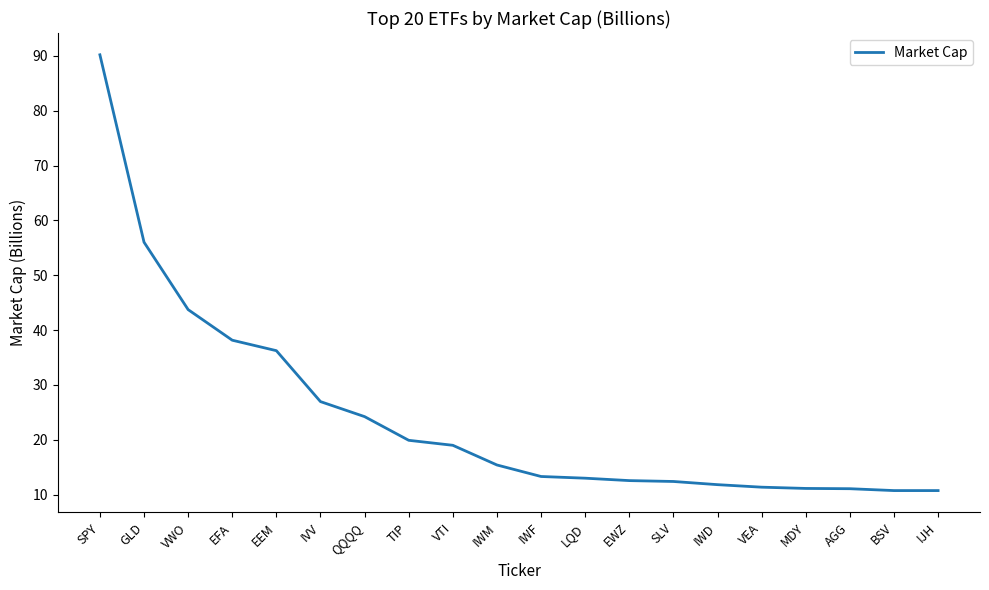

The value at EFA is 38.1. True or false?

True